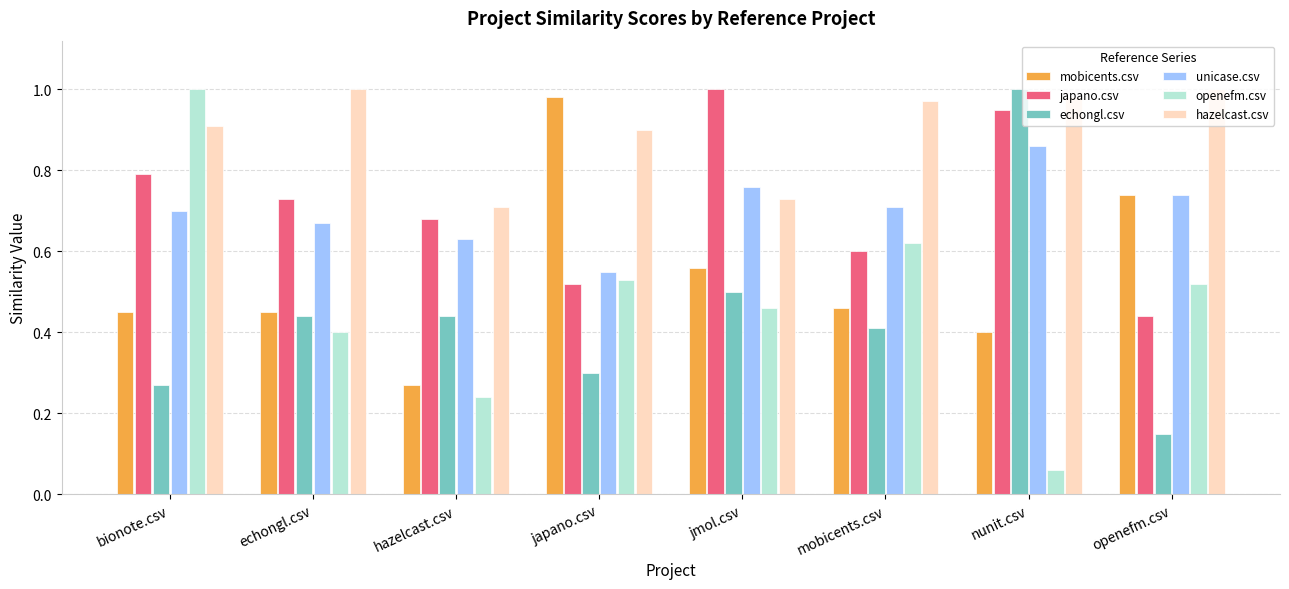

Is the value of unicase.csv at jmol.csv greater than the value of openefm.csv at echongl.csv?

Yes